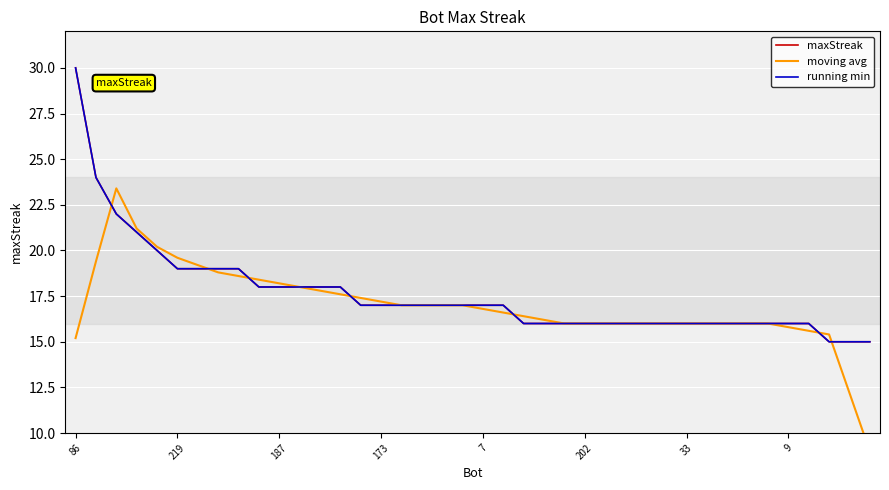

How many values in the moving avg series are below 16?

6